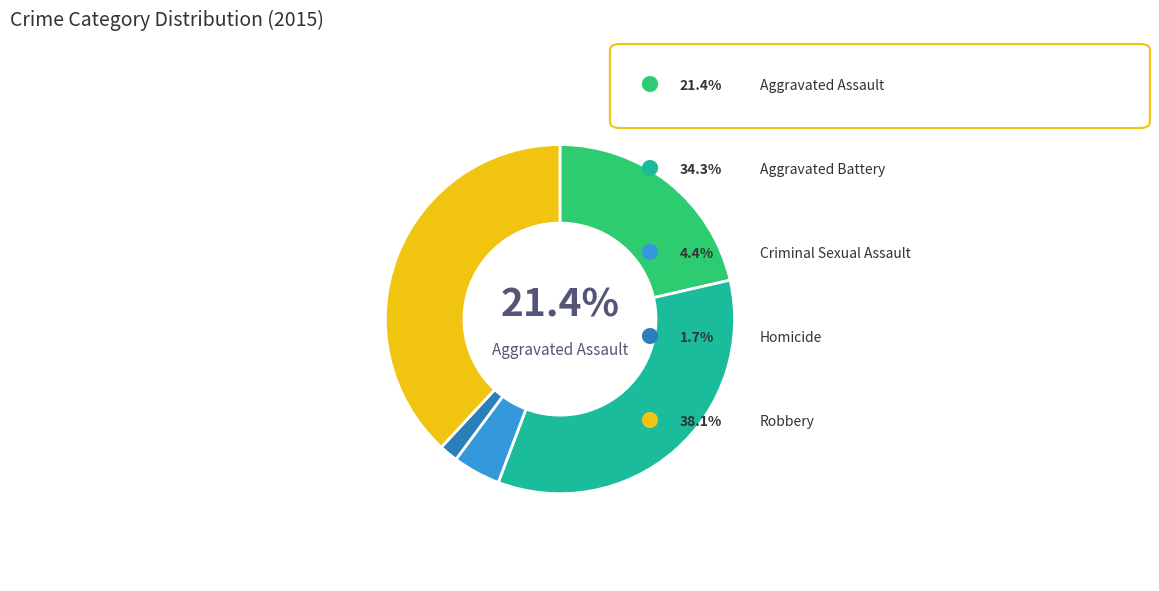

Is there any slice that represents more than half of the pie?

No